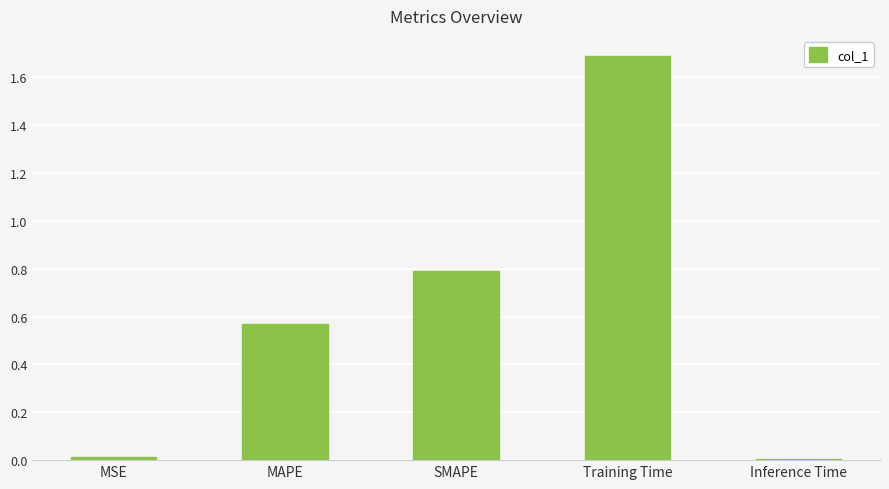

The chart shows a value of 0.8 at SMAPE. True or false?

True